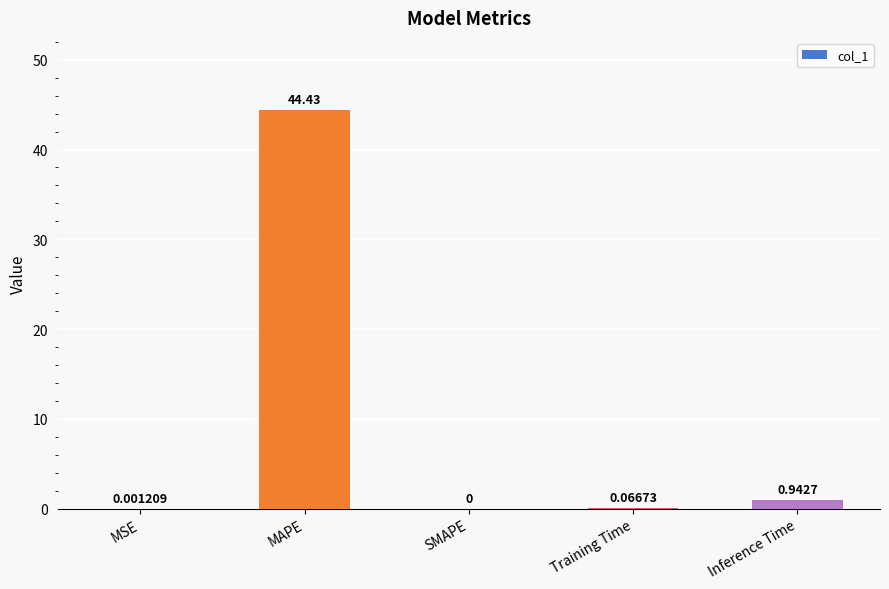

Which has a higher value, Inference Time or SMAPE?

Inference Time